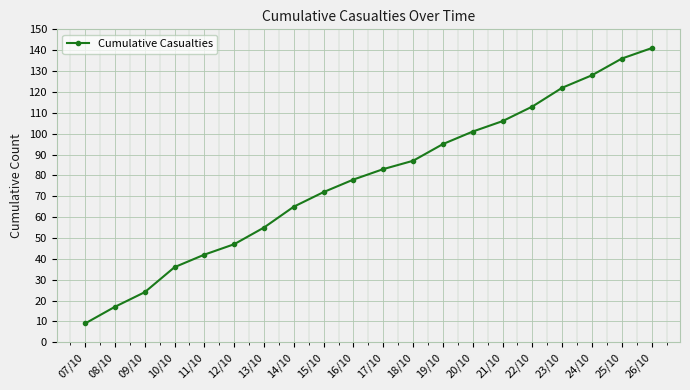

Rank the categories by value from highest to lowest.

26/10, 25/10, 24/10, 23/10, 22/10, 21/10, 20/10, 19/10, 18/10, 17/10, 16/10, 15/10, 14/10, 13/10, 12/10, 11/10, 10/10, 09/10, 08/10, 07/10